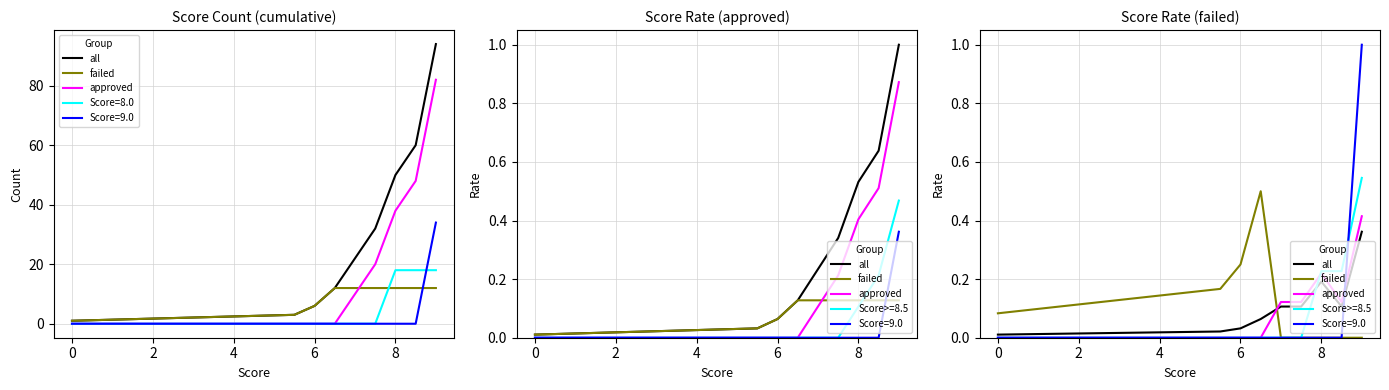

Does the chart display data point markers on the line(s)?

No